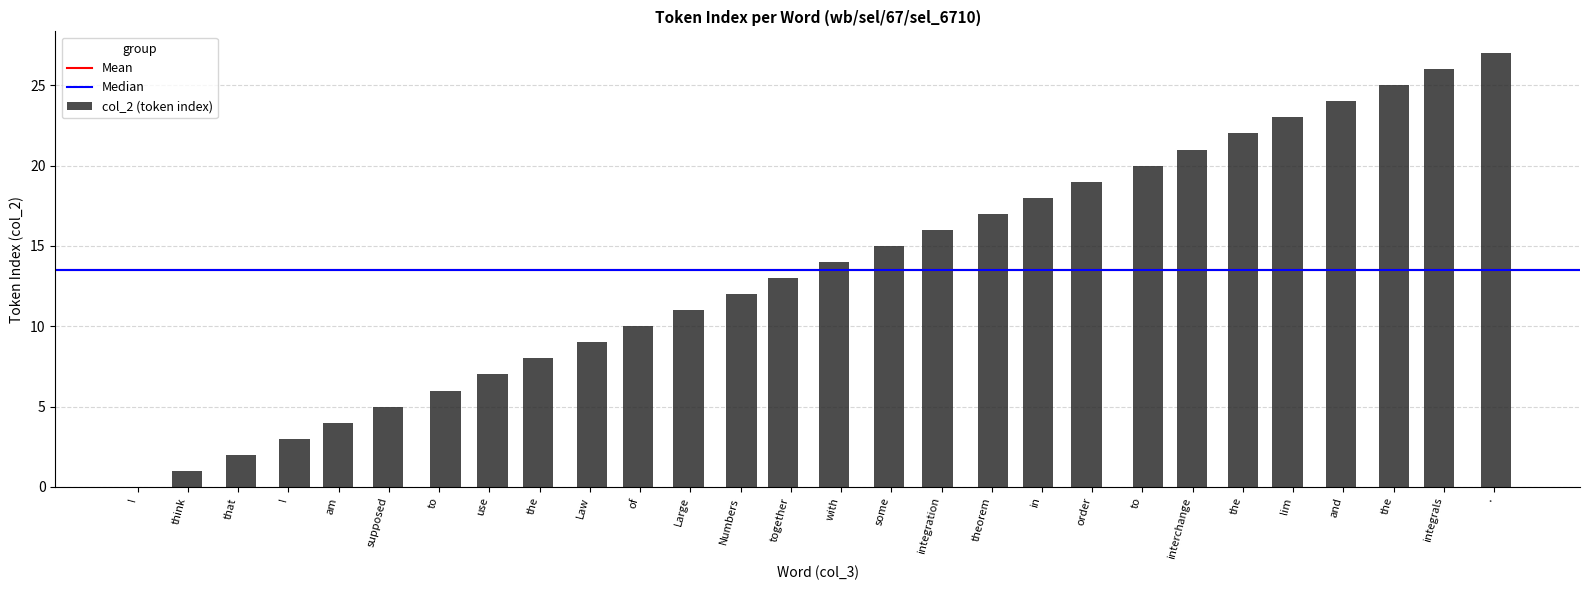

What is the value of the 16th bar from the left?

15